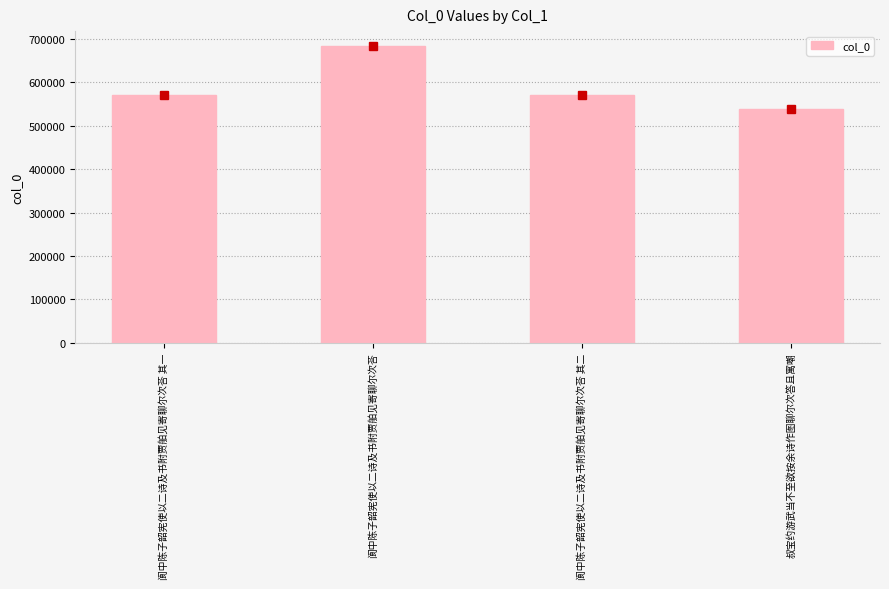

Which category has the highest value across all series?

阆中陈子韶宪使以二诗及书附贾舶见寄聊尔次荅